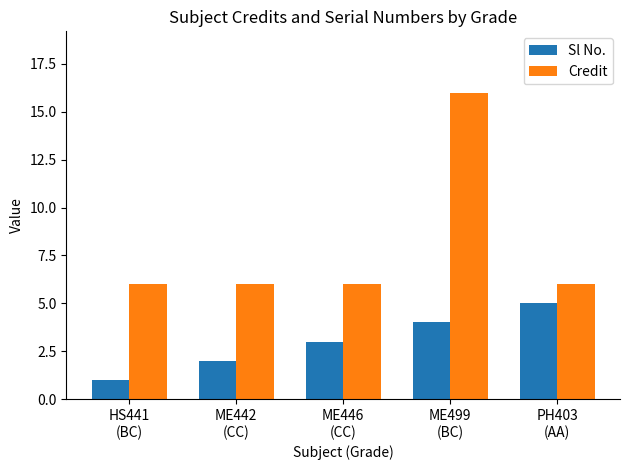

Which label corresponds to the smallest value in the chart?

HS441
(BC)